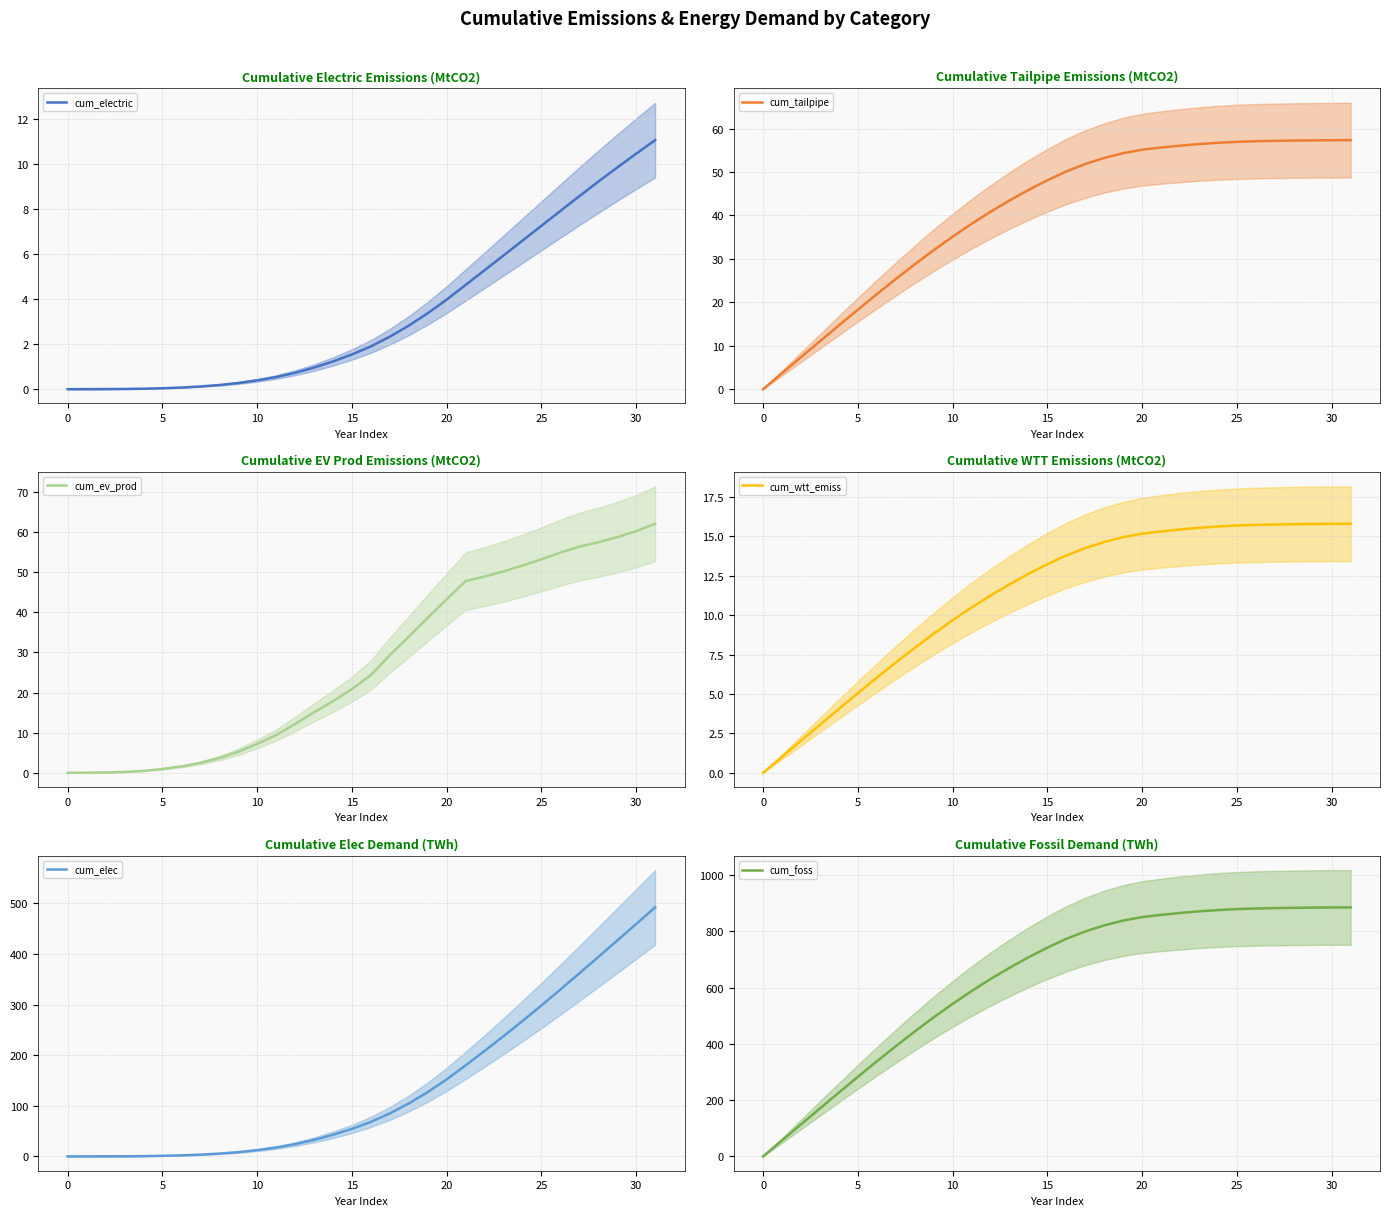

Read the cum_foss value at 30.

885.4